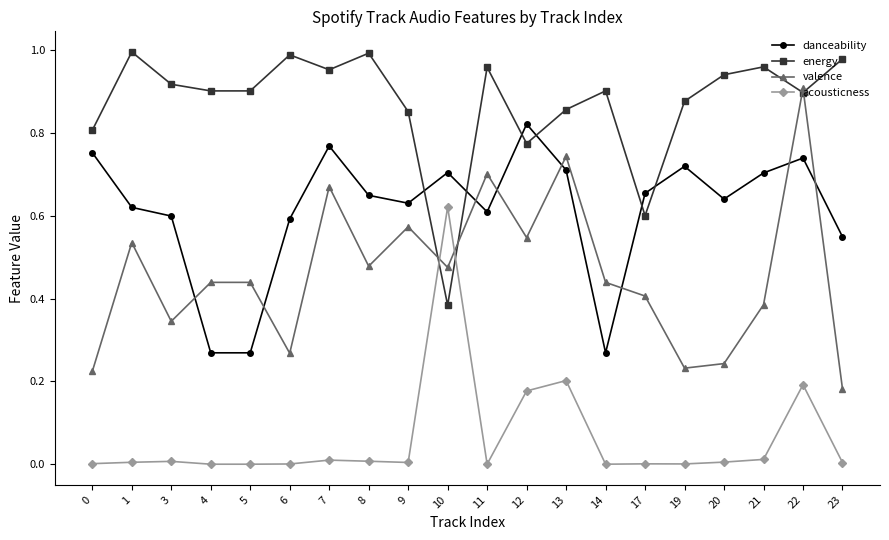

At which category is the sum across all series the highest?

22